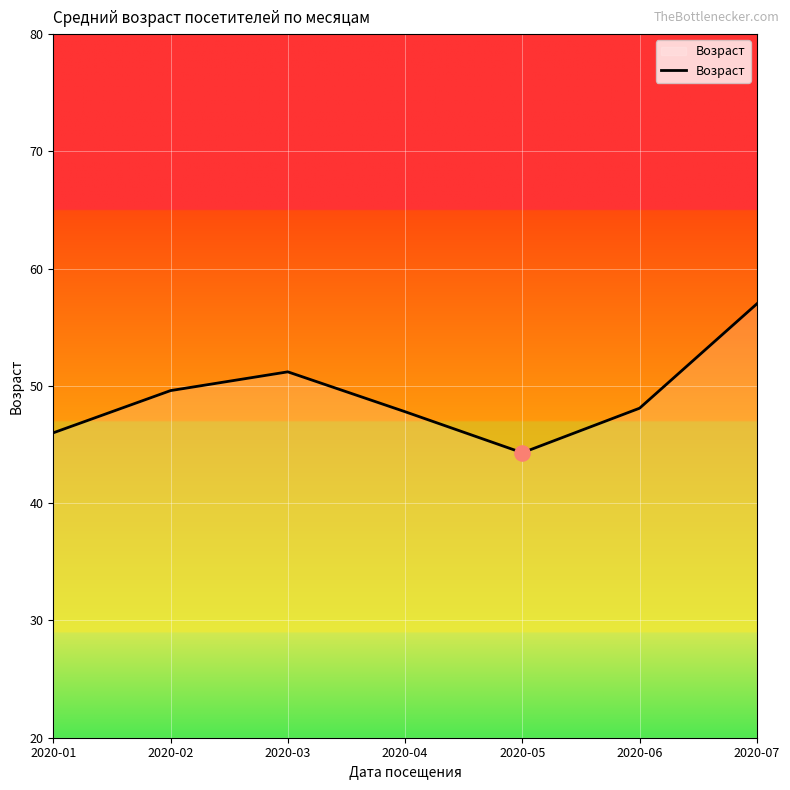

Between 2020-03 and 2020-06, which is larger?

2020-03